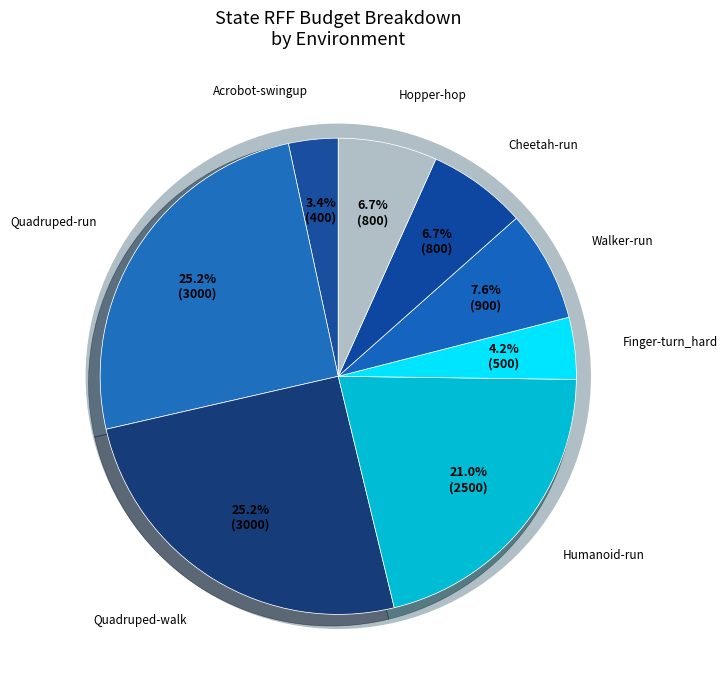

Approximately how many times larger is the value at dmc:Quadruped-run-v1 compared to dmc:Hopper-hop-v1?

3.8